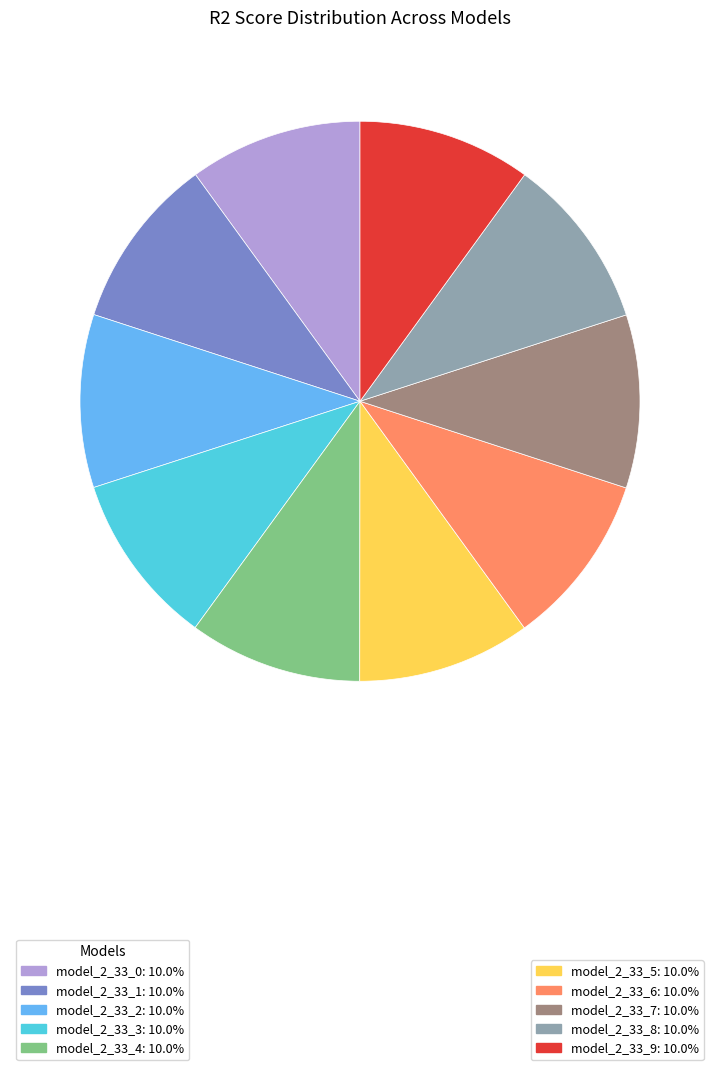

Is there any slice that represents more than half of the pie?

No